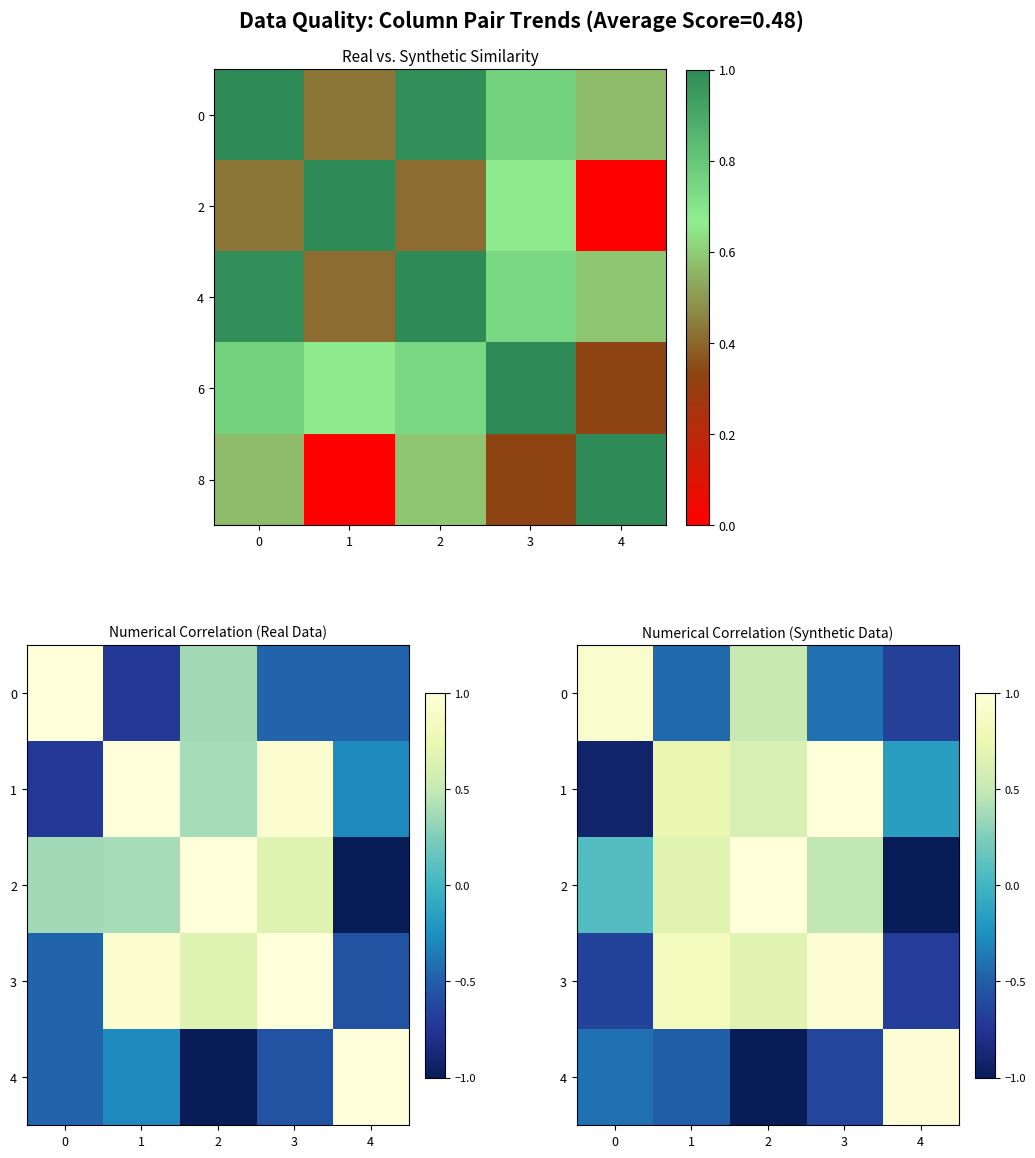

Is it true that 3 equals -0.4 at 0?

False